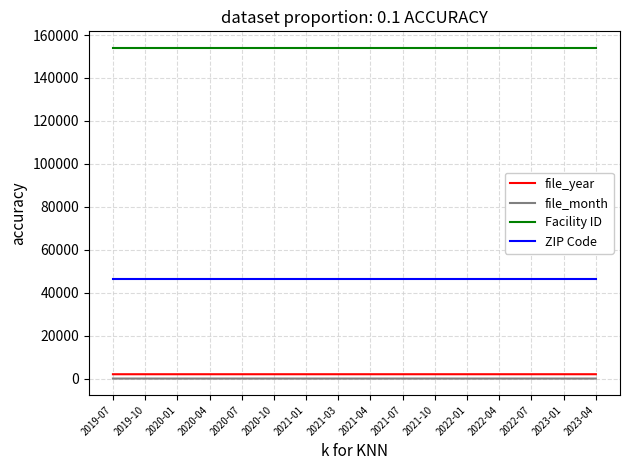

True or false: Facility ID and ZIP Code cross at least once.

False